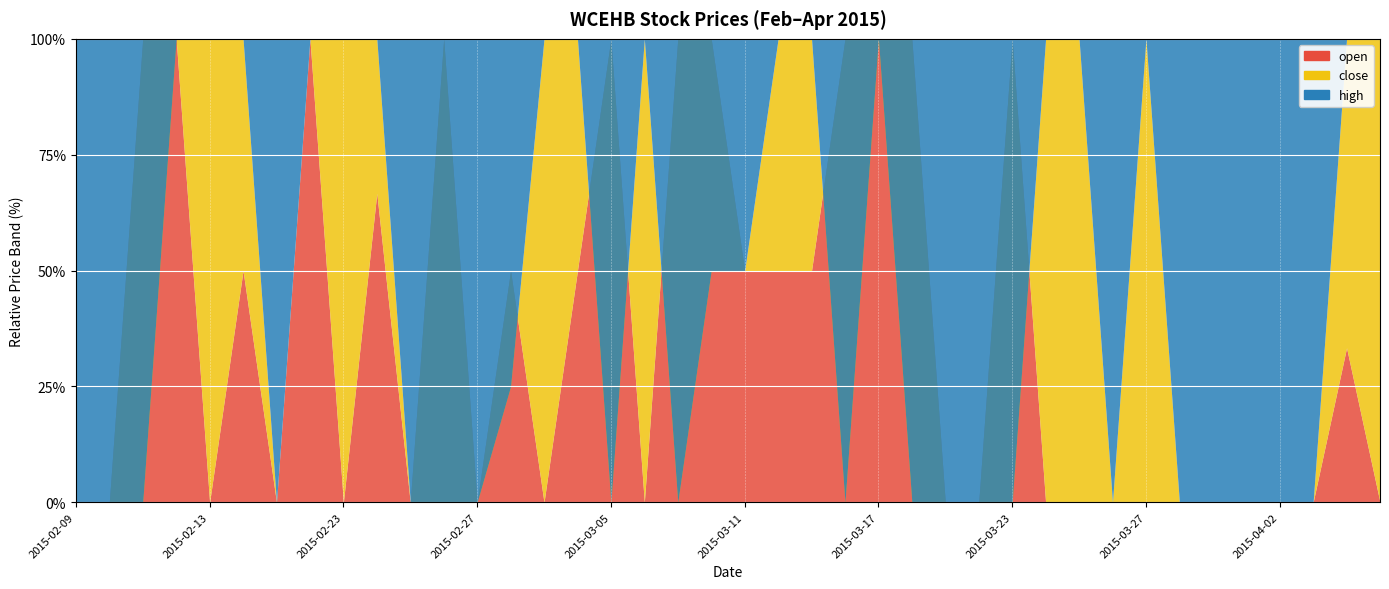

What is the value of the open point at the 16th from the left?

1.1